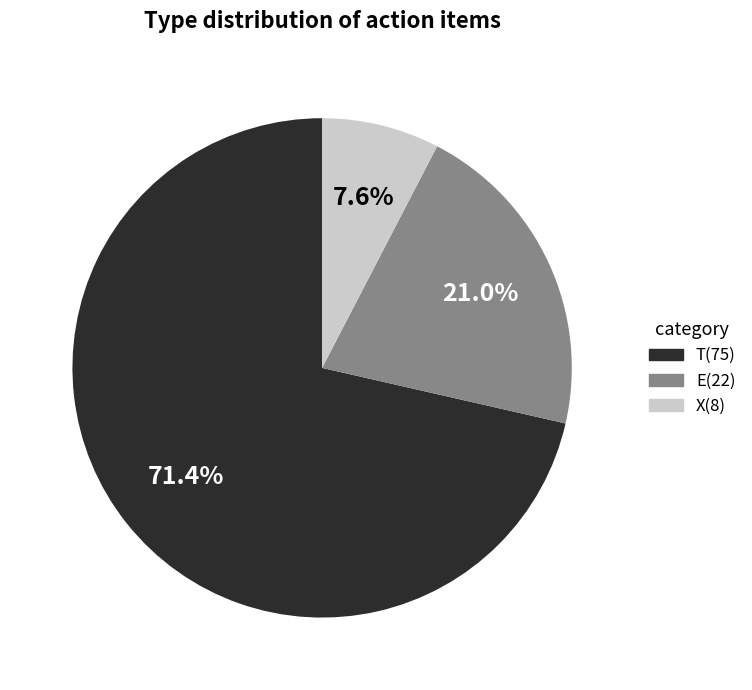

Is there any slice that represents more than half of the pie?

Yes